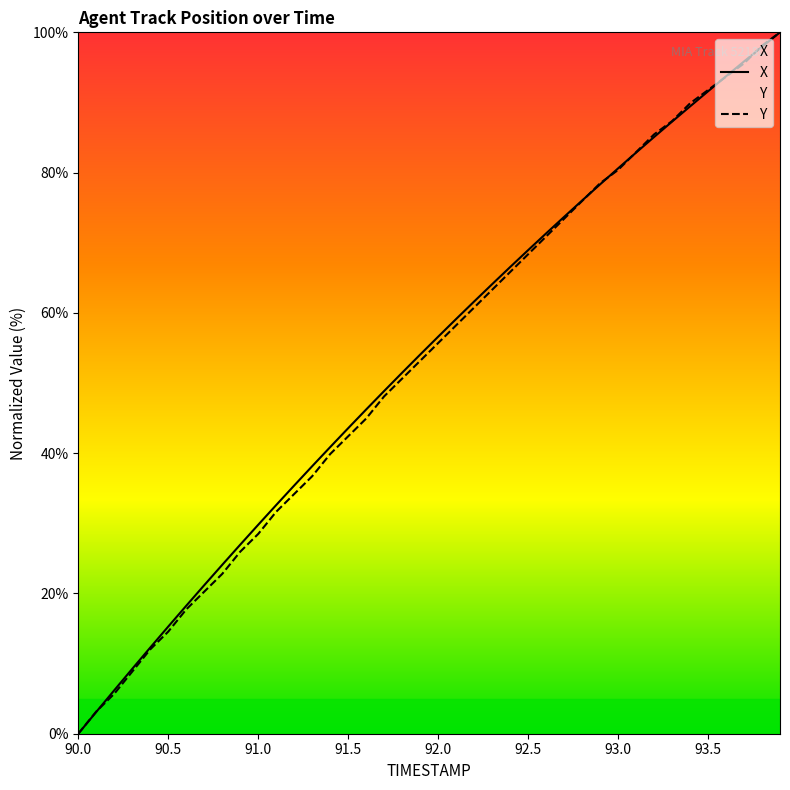

What is the label of the 34th point from the left?

93.3